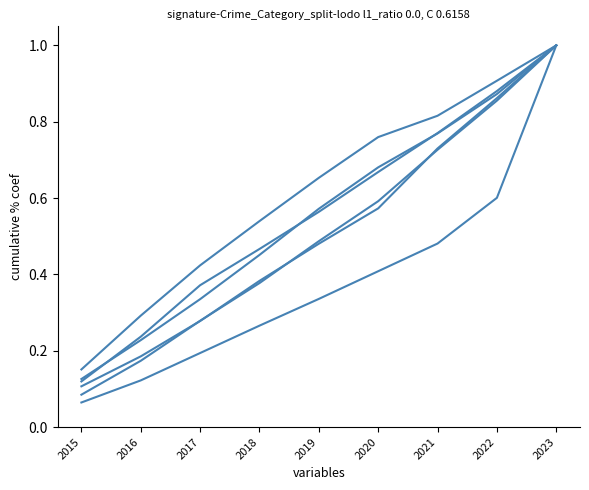

Is this an area chart (filled region under the line)?

No